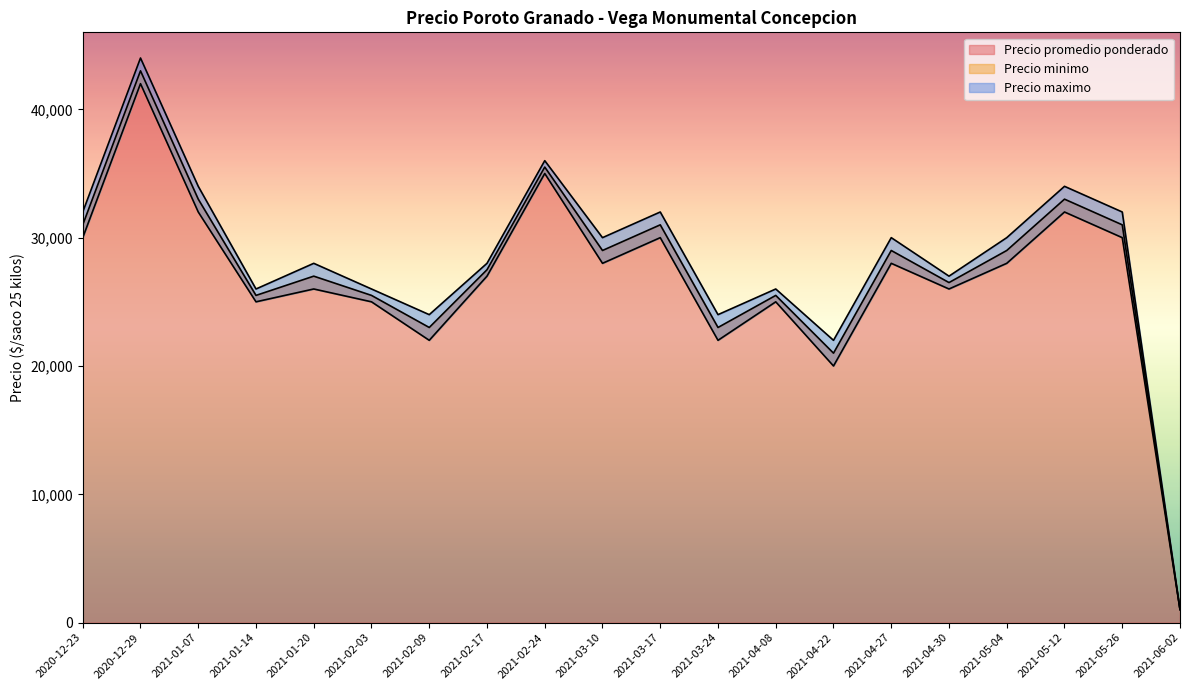

Reading right to left, extract all data points from this chart.

Precio promedio ponderado: 2021-06-02=1020	2021-05-26=31000	2021-05-12=33000	2021-05-04=29000	2021-04-30=26500	2021-04-27=29000	2021-04-22=21000	2021-04-08=25500	2021-03-24=23000	2021-03-17=31000	2021-03-10=29000	2021-02-24=35500	2021-02-17=27500	2021-02-09=23000	2021-02-03=25500	2021-01-20=27000	2021-01-14=25500	2021-01-07=33000	2020-12-29=43000	2020-12-23=31000
Precio minimo: 2021-06-02=1020	2021-05-26=30000	2021-05-12=32000	2021-05-04=28000	2021-04-30=26000	2021-04-27=28000	2021-04-22=20000	2021-04-08=25000	2021-03-24=22000	2021-03-17=30000	2021-03-10=28000	2021-02-24=35000	2021-02-17=27000	2021-02-09=22000	2021-02-03=25000	2021-01-20=26000	2021-01-14=25000	2021-01-07=32000	2020-12-29=42000	2020-12-23=30000
Precio maximo: 2021-06-02=1020	2021-05-26=32000	2021-05-12=34000	2021-05-04=30000	2021-04-30=27000	2021-04-27=30000	2021-04-22=22000	2021-04-08=26000	2021-03-24=24000	2021-03-17=32000	2021-03-10=30000	2021-02-24=36000	2021-02-17=28000	2021-02-09=24000	2021-02-03=26000	2021-01-20=28000	2021-01-14=26000	2021-01-07=34000	2020-12-29=44000	2020-12-23=32000